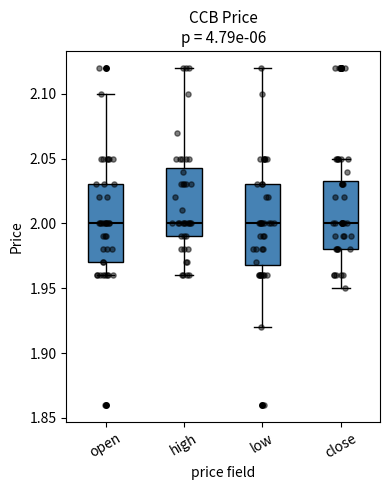

Reading left to right, transcribe this box plot: for each box, give where its median line is, the range the box spans, and where its two whiskers end, as read against the y-axis. The values are not printed on the chart, so give them approximately, as read against the axis.

open: median 2.000, box 1.970 to 2.030, whiskers 1.960 to 2.100
high: median 2.000, box 1.990 to 2.045, whiskers 1.960 to 2.120
low: median 2.000, box 1.970 to 2.030, whiskers 1.920 to 2.120
close: median 2.000, box 1.980 to 2.035, whiskers 1.950 to 2.050